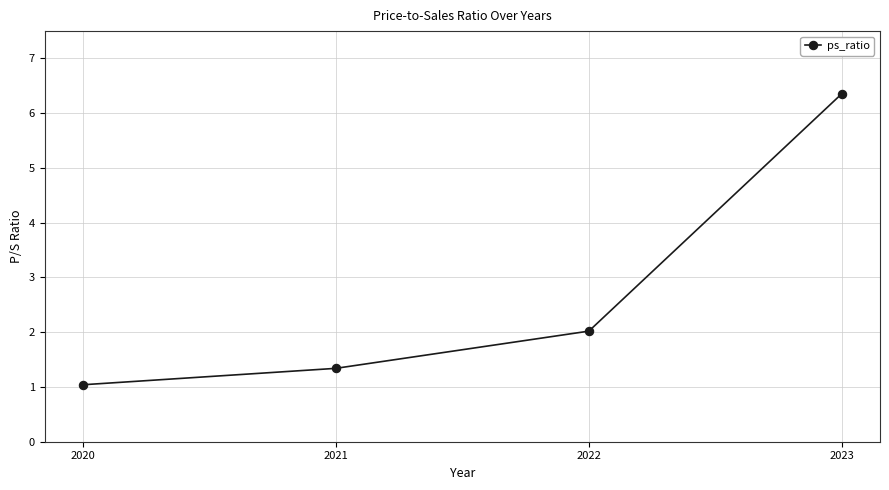

Where does the data first go above 2?

2022